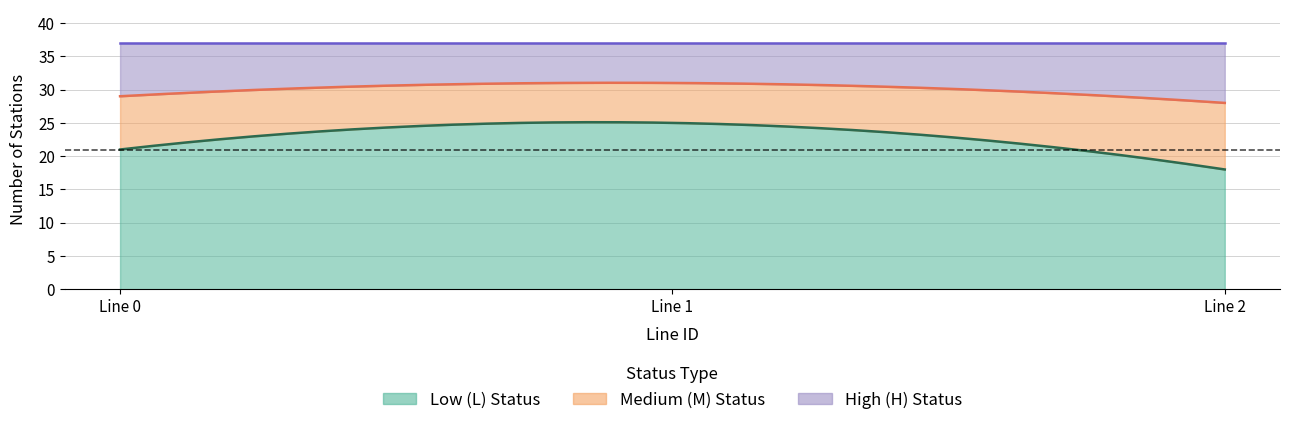

True or false: line0_stations and line1_stations intersect in this chart.

False